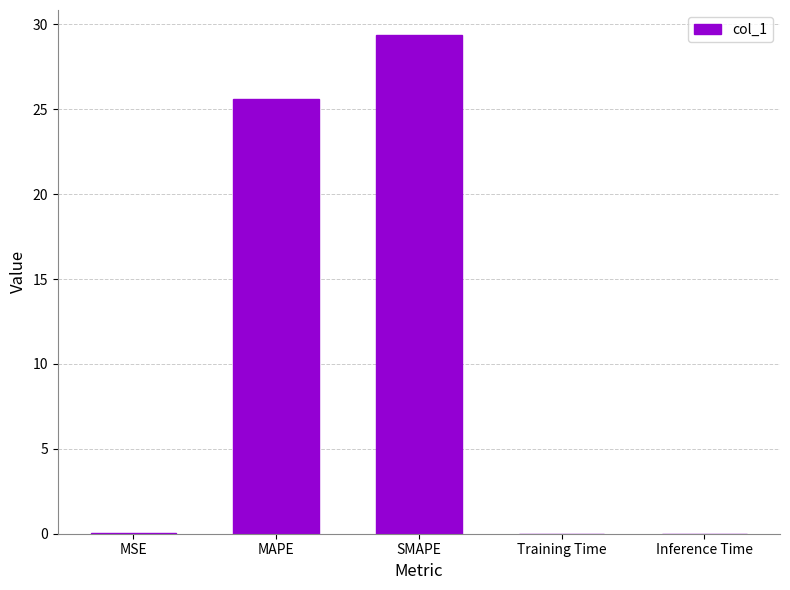

What is the change in value from MAPE to Training Time?

-25.6